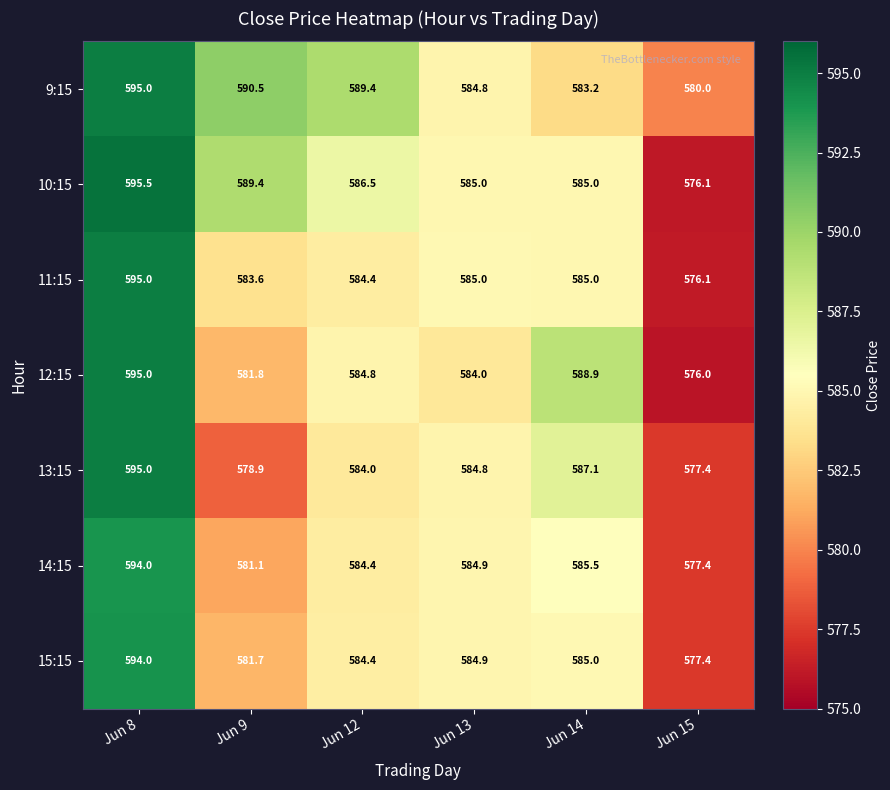

At how many categories does at least one series exceed 578?

6